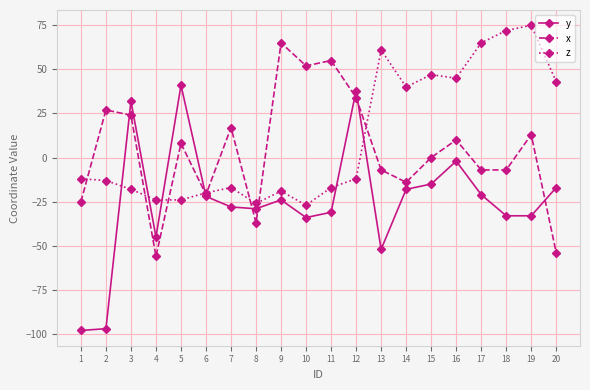

What is the difference between the highest and lowest values at 3?

50